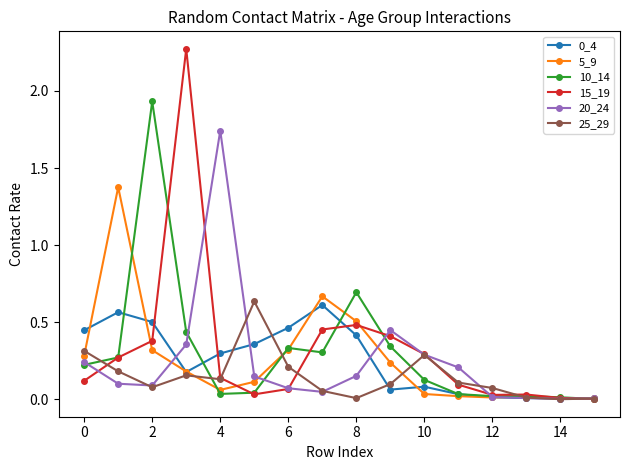

Does the chart display data point markers on the line(s)?

Yes